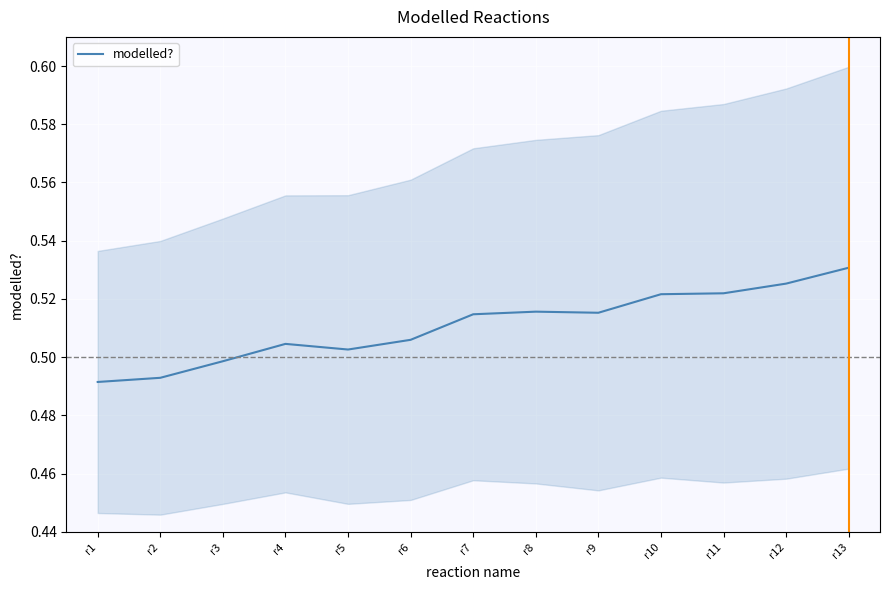

What is the greatest value displayed?

0.5